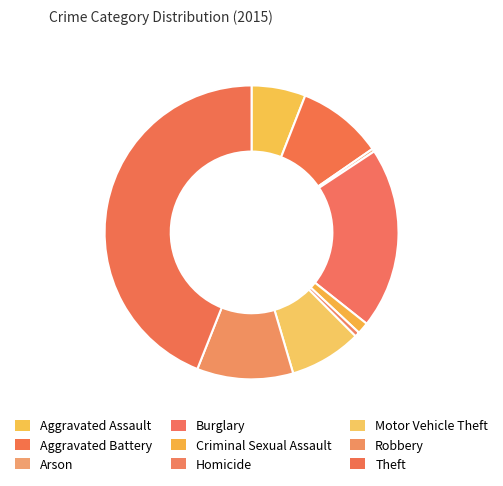

To the nearest percent, what percentage of the pie is Motor Vehicle Theft?

8%